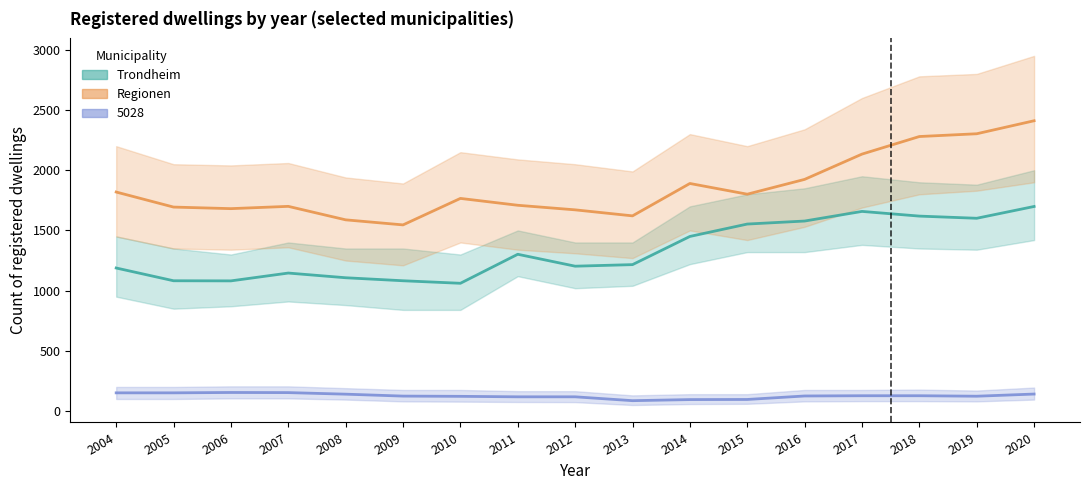

In Regionen, how many points are lower than both neighbors (excluding endpoints)?

4